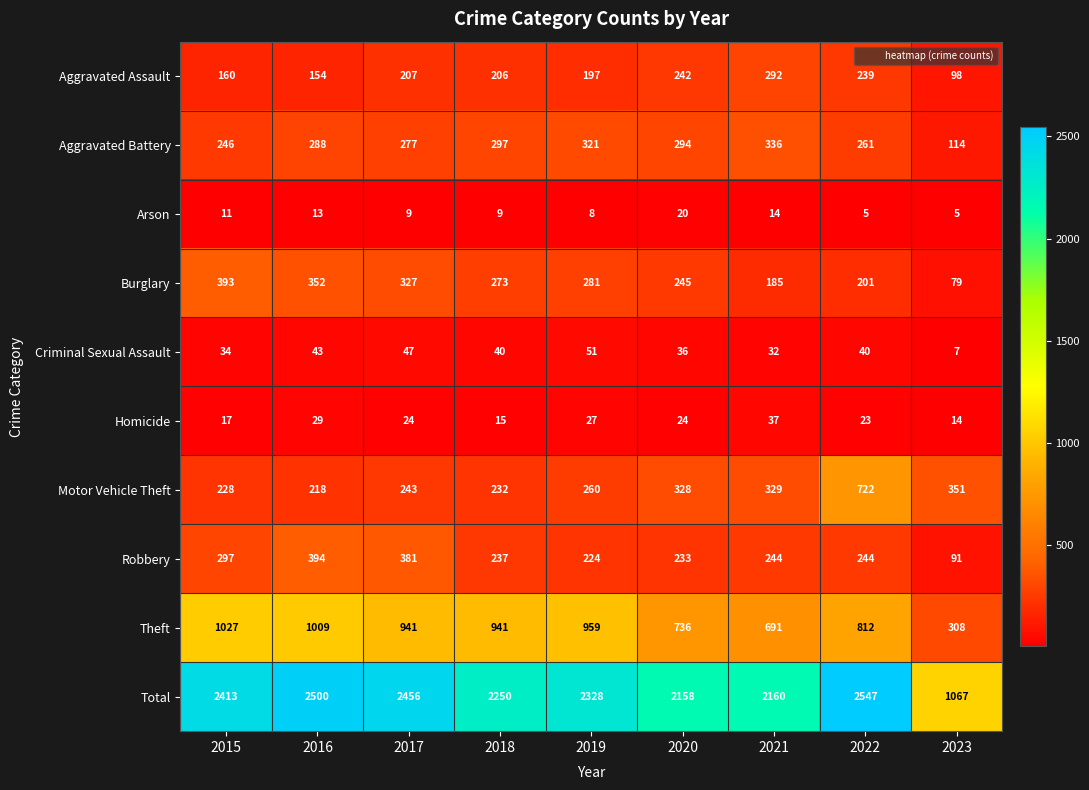

Rank the series by their maximum value, from lowest to highest.

Arson, Homicide, Criminal Sexual Assault, Aggravated Assault, Aggravated Battery, Burglary, Robbery, Motor Vehicle Theft, Theft, Total